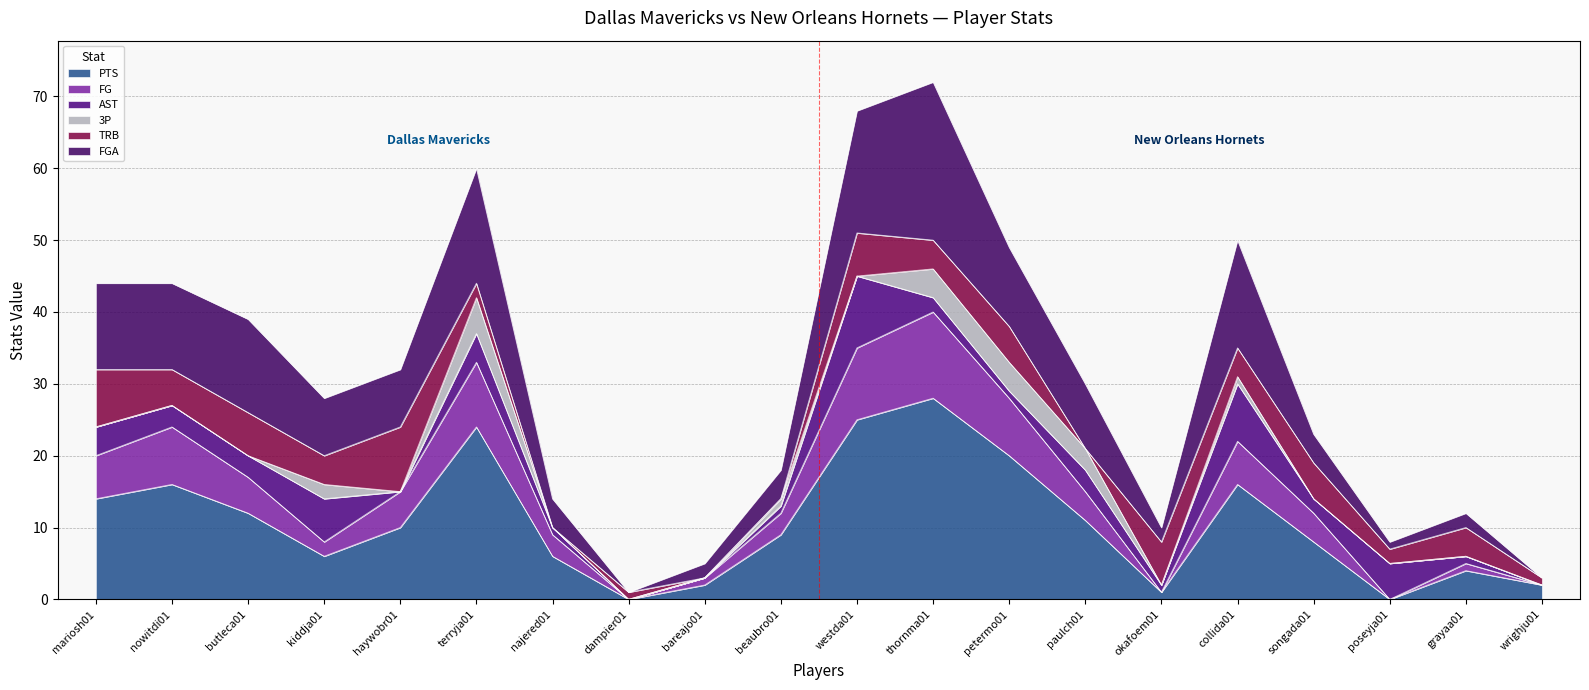

What is the maximum value for PTS?

28